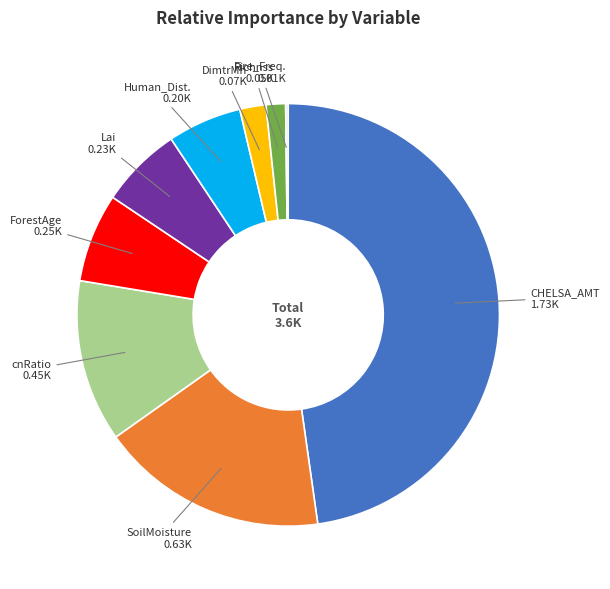

What is the ratio of the value at Lai to the value at DimtrMn?

3.1